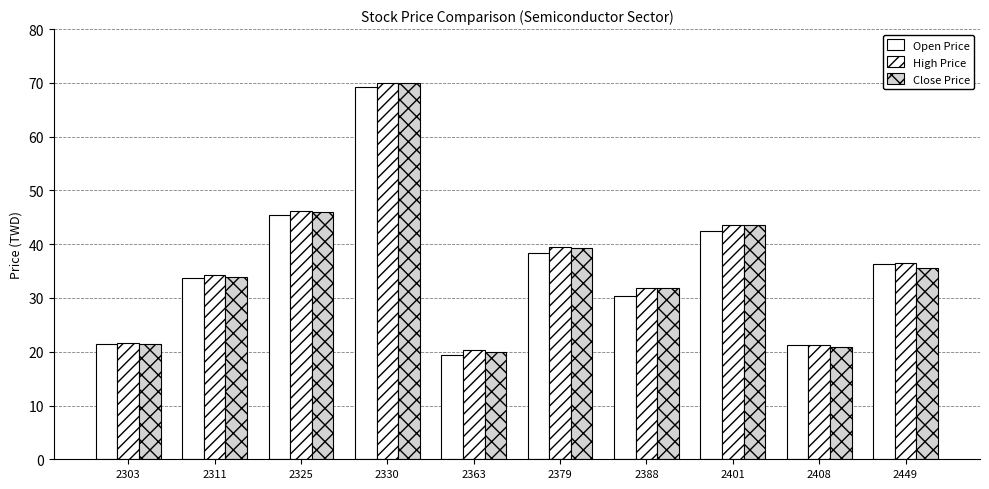

How many bars are there in total?

30